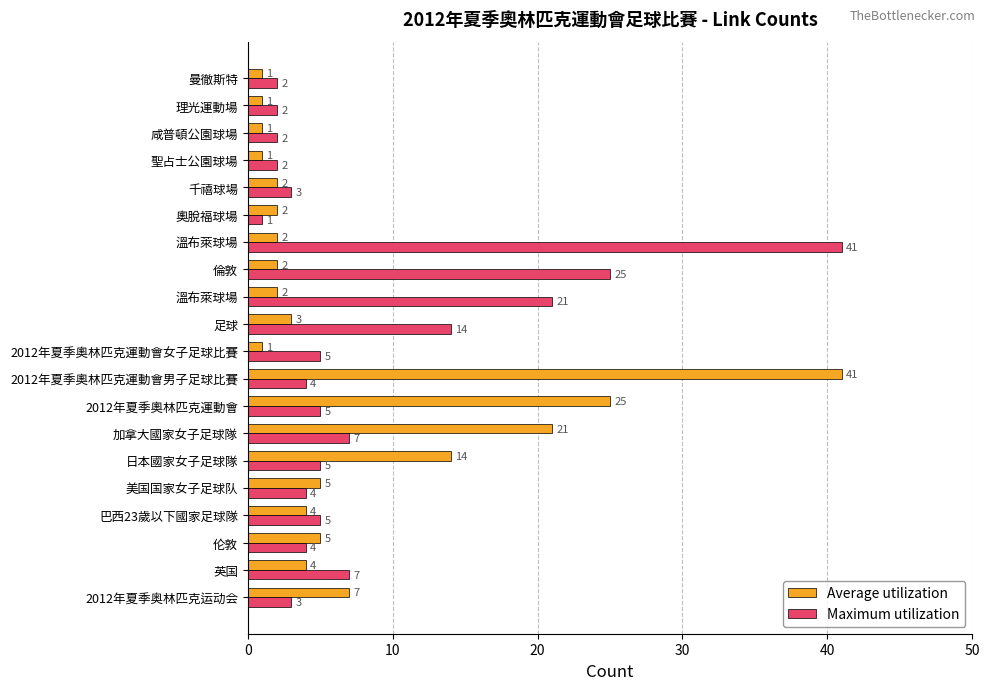

Which series has the widest spread of values?

Average utilization